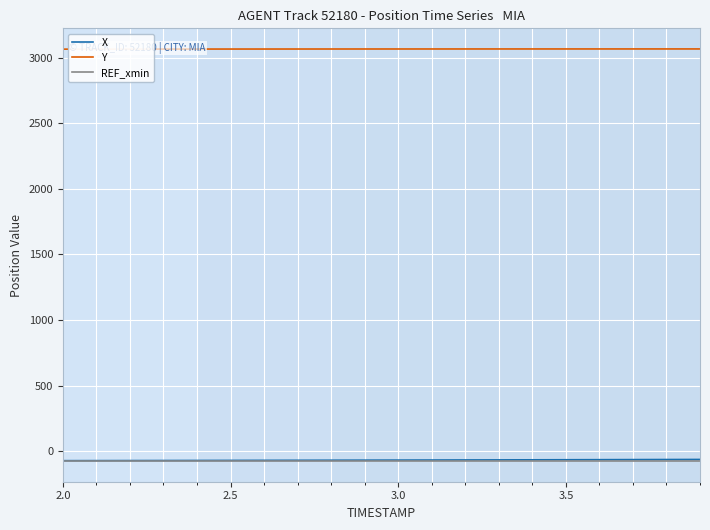

What is the highest value of the Y series?

3065.7